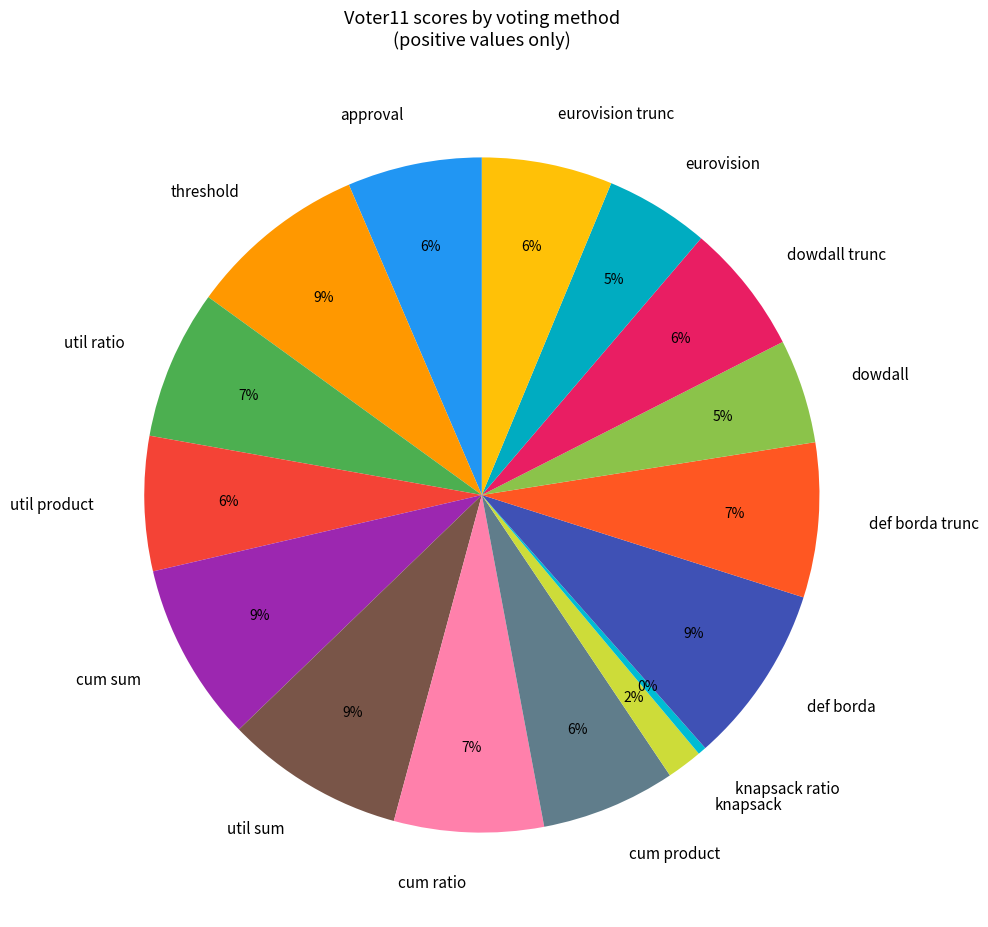

Is eurovision trunc the majority of the pie?

No